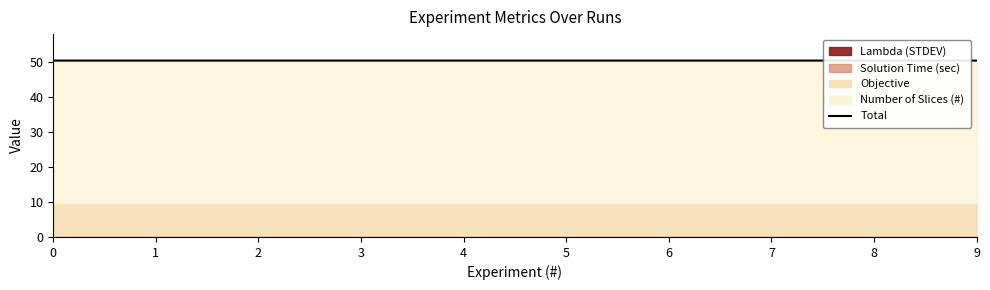

What is the value of the 1st point from the left?

50.5